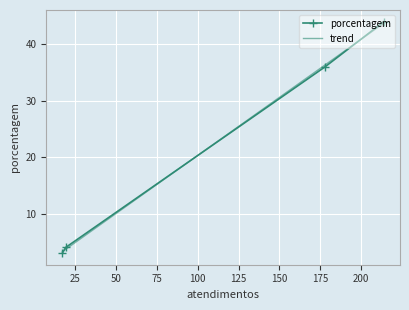

How many lines are shown in the chart?

2